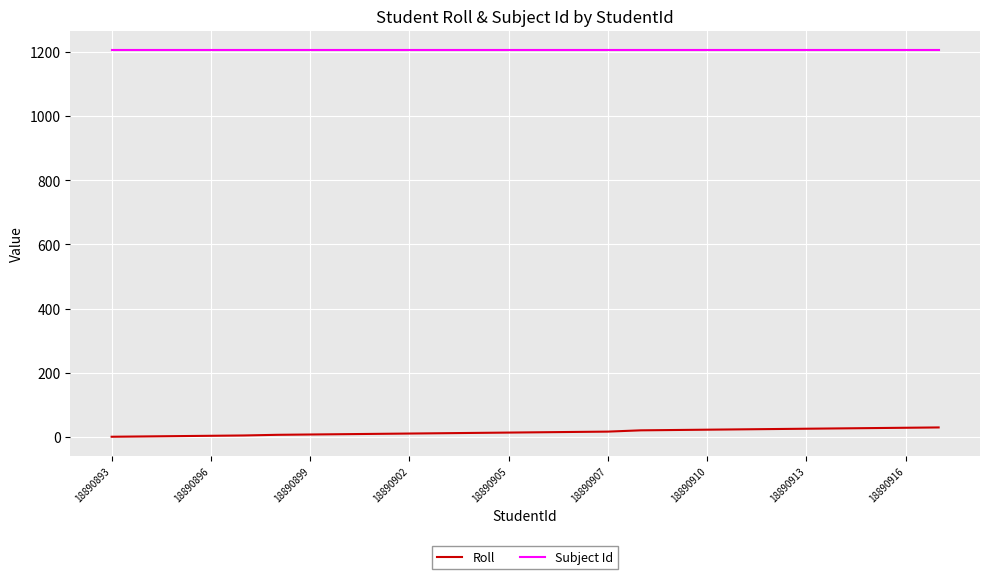

True or false: Roll and Subject Id intersect in this chart.

False